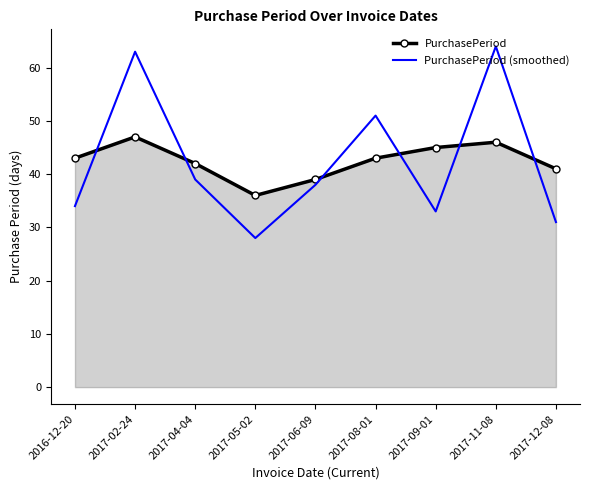

How many interior local valleys does the PurchasePeriod series have?

1